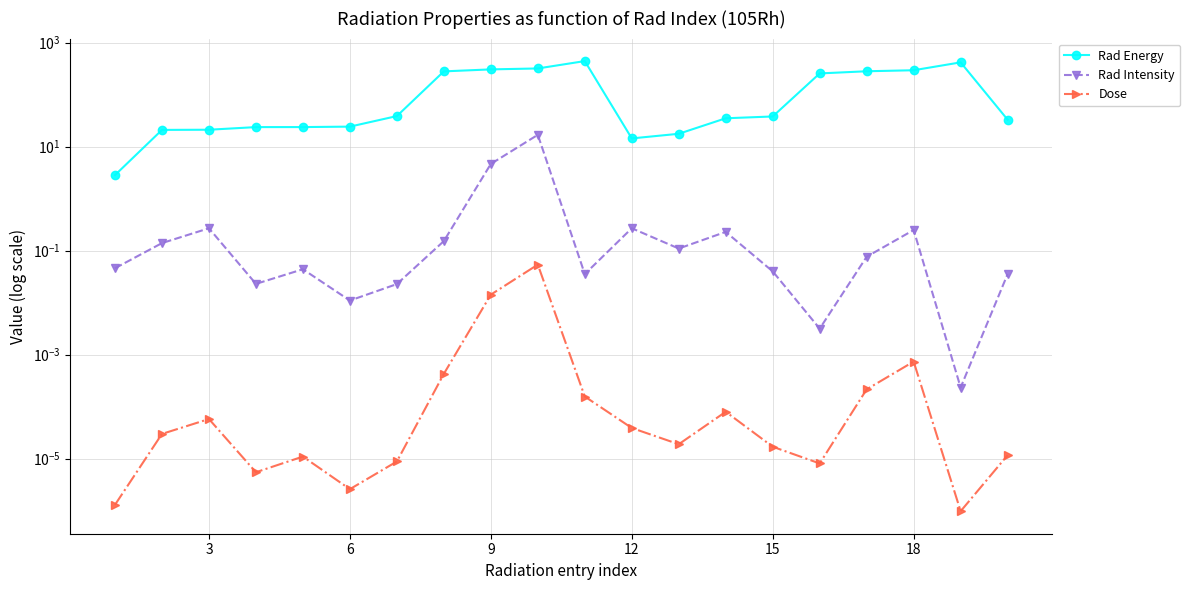

How many series are shown in this chart?

3